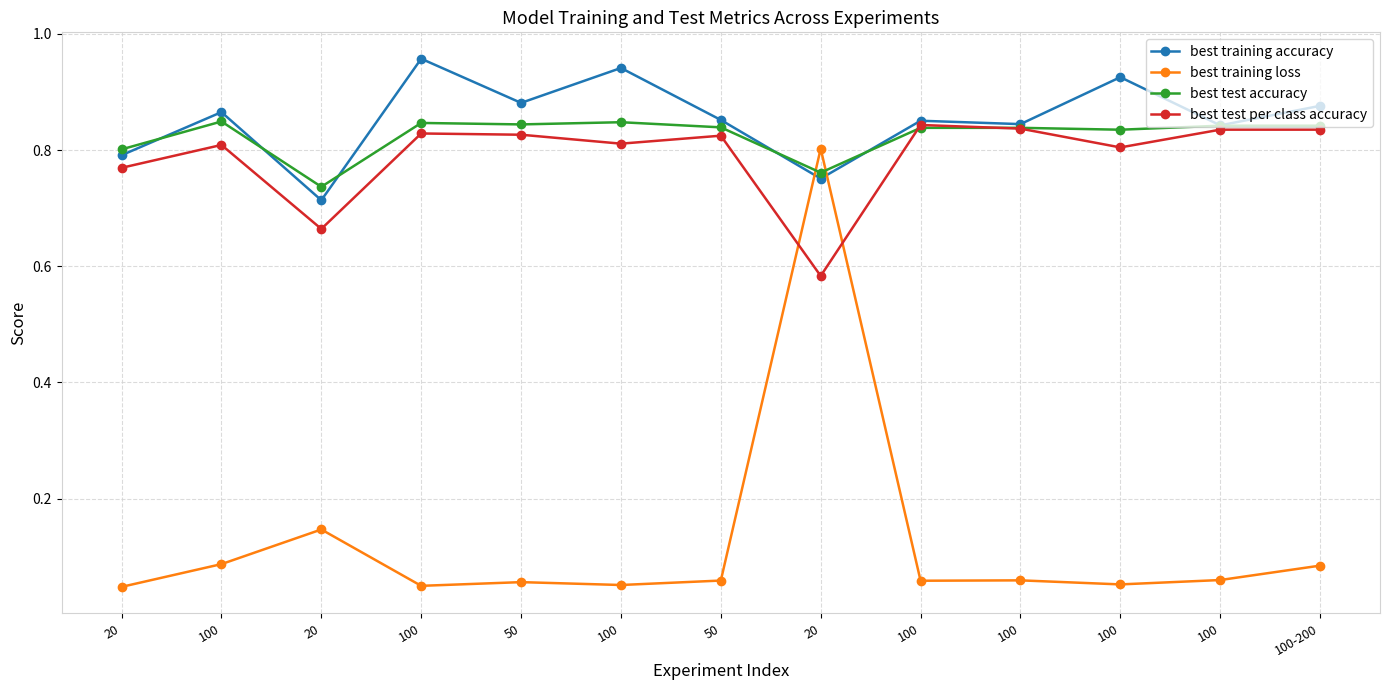

Count the best test accuracy values in the range 0 to 1.

13